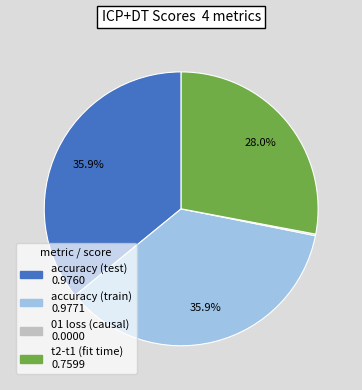

Does accuracy (train) represent more than half of the total?

No